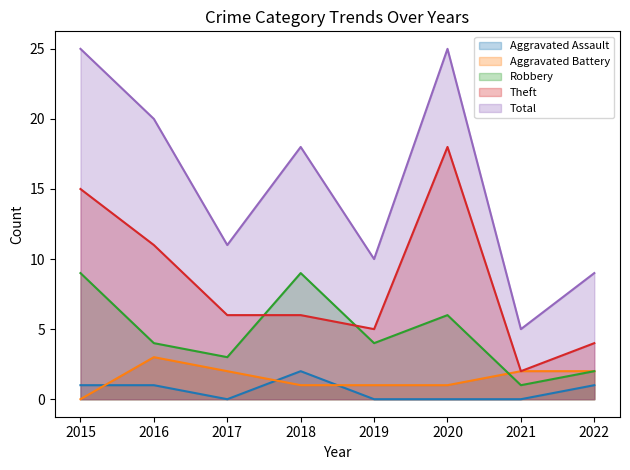

Does the chart display data point markers on the line(s)?

No